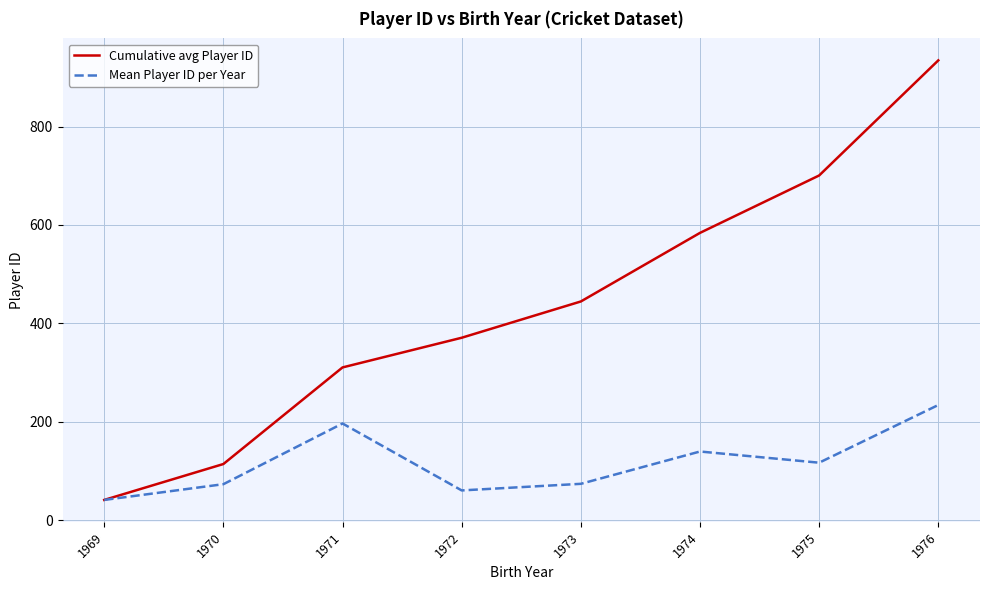

Where is Cumulative avg Player ID nearest to the value 487?

1973